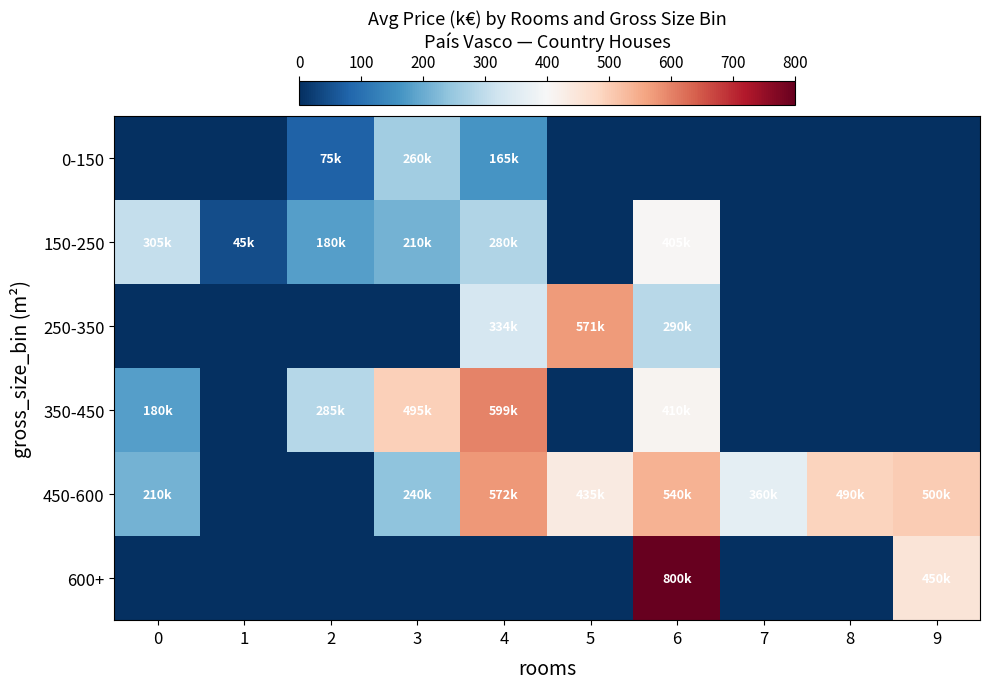

At which category is the sum across all series the highest?

6